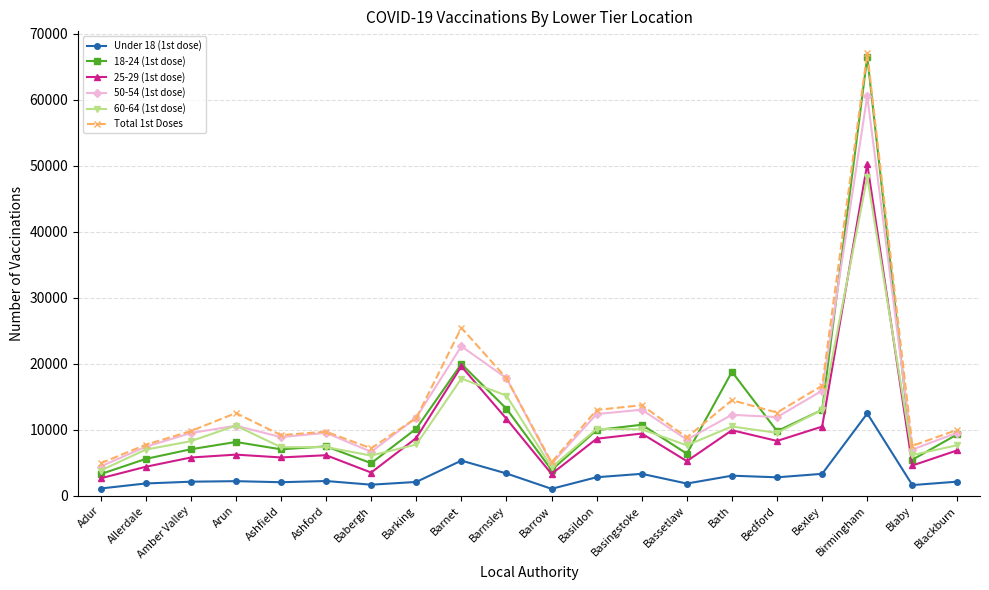

Rank the series by their maximum value, from highest to lowest.

Total 1st Doses, 18-24 (1st dose), 50-54 (1st dose), 25-29 (1st dose), 60-64 (1st dose), Under 18 (1st dose)